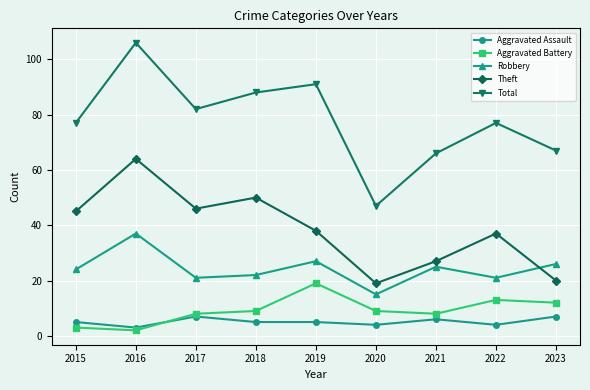

At which category does the chart reach its peak across all series?

2016